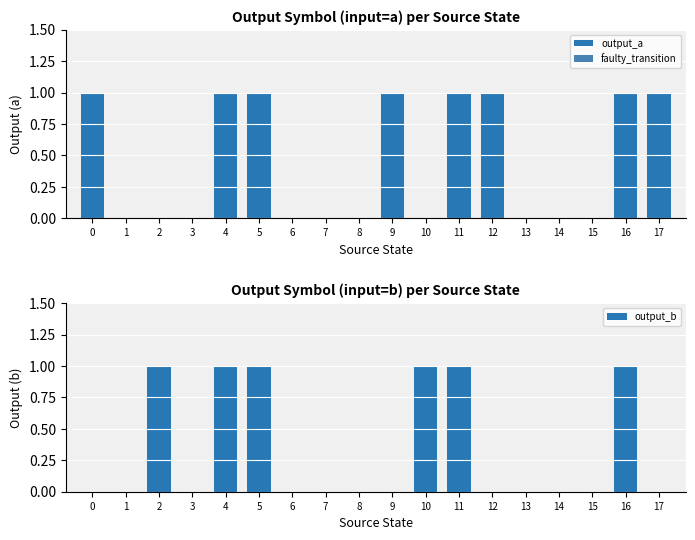

What is the difference between the maximum and minimum values in the output_a series?

1